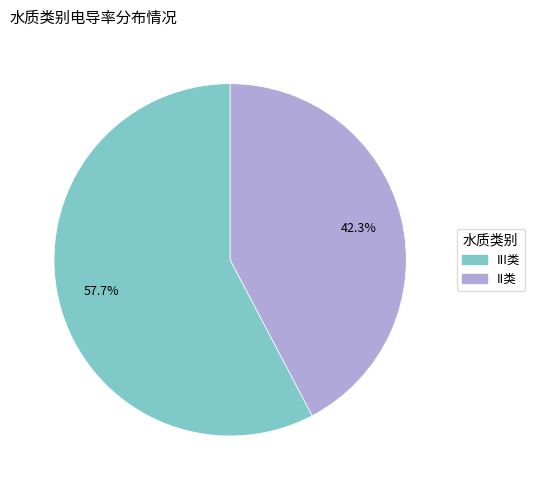

Is there any slice that represents more than half of the pie?

Yes